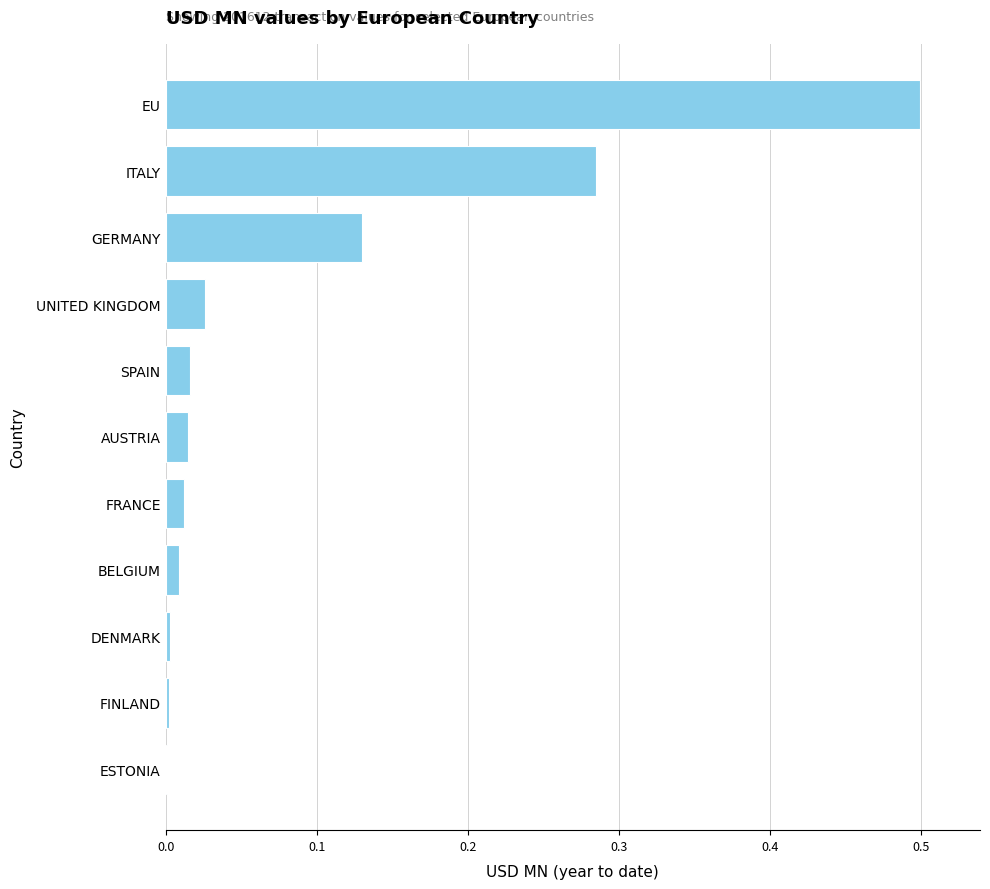

Is it true that the value at ESTONIA is 0.0?

True